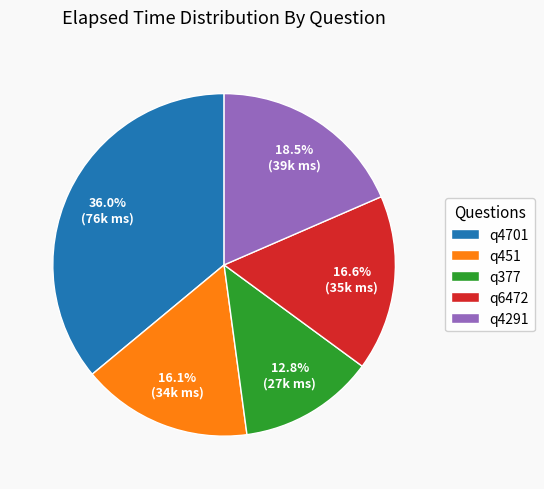

To the nearest percent, what is the average slice percentage?

20%